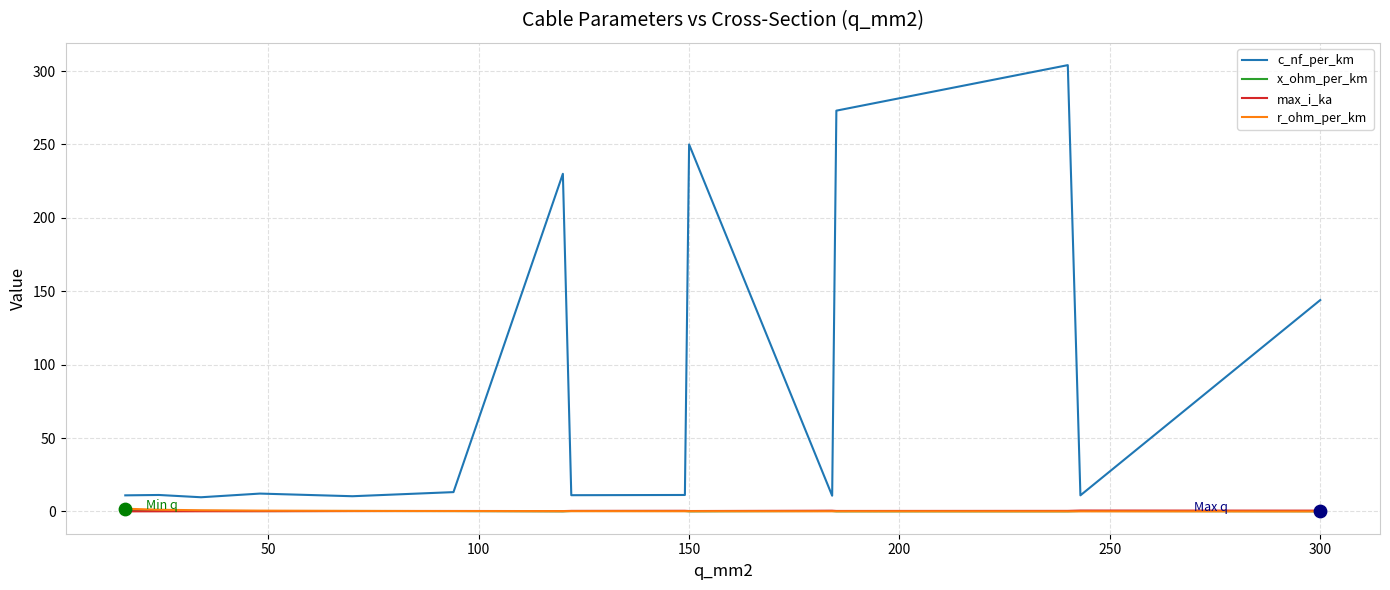

True or false: r_ohm_per_km and c_nf_per_km intersect in this chart.

False